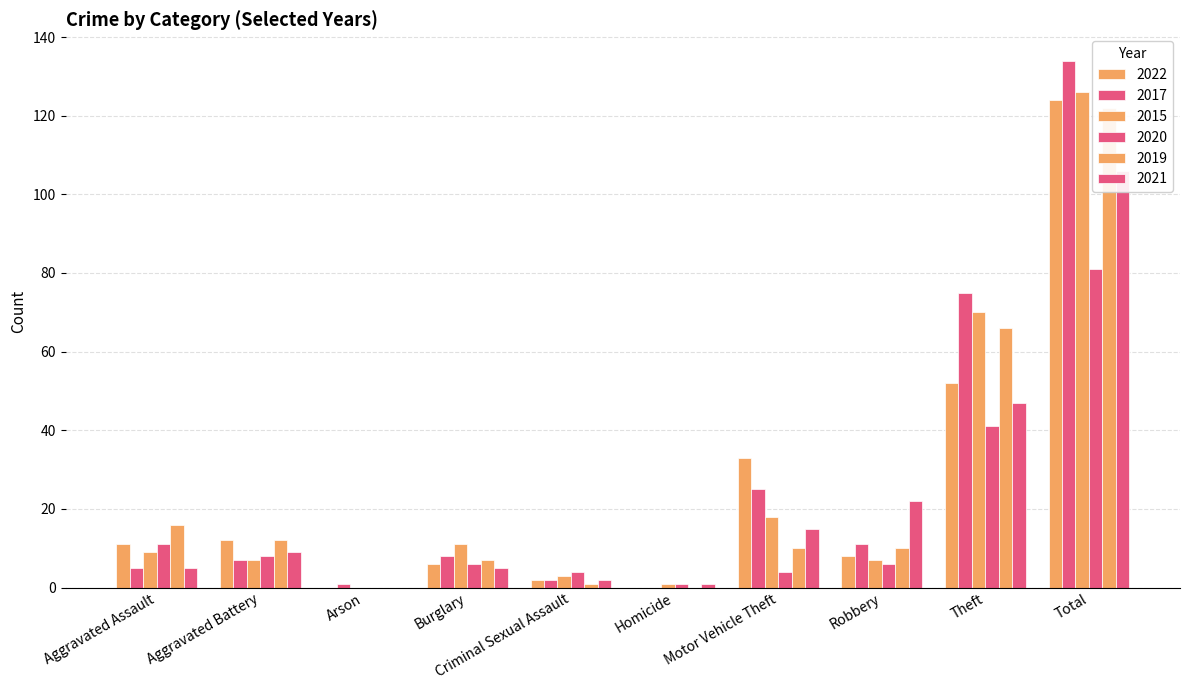

Are the bars horizontal?

No